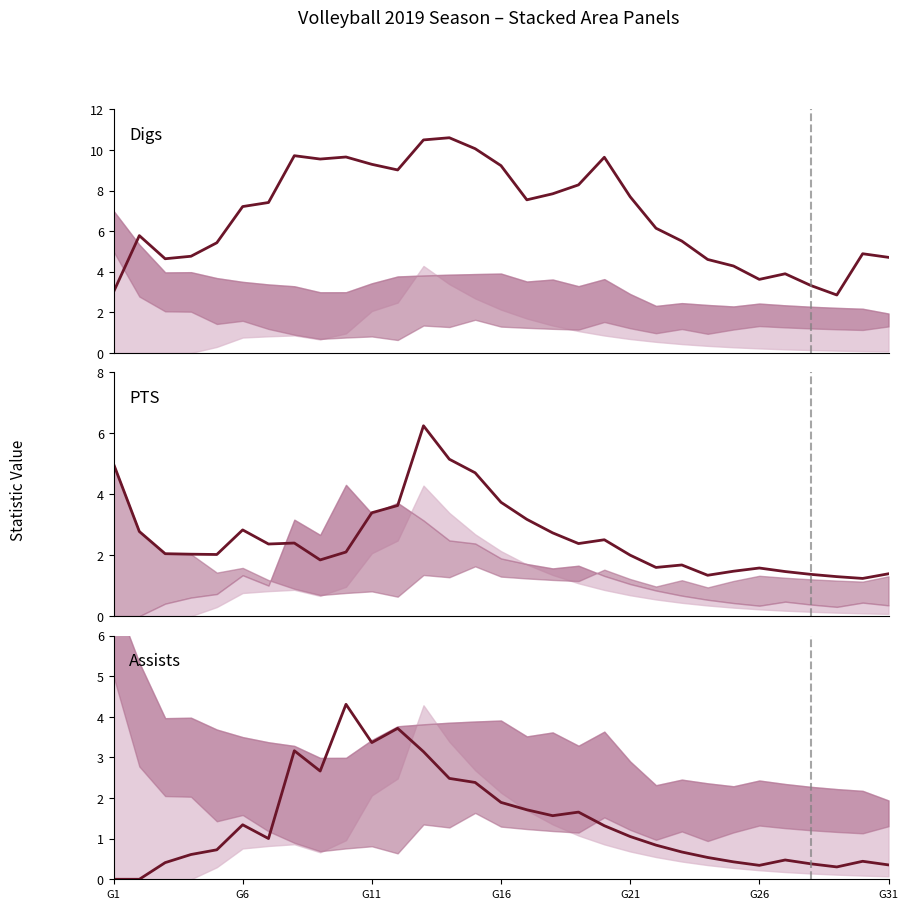

Between 14 and 15, which is larger?

14